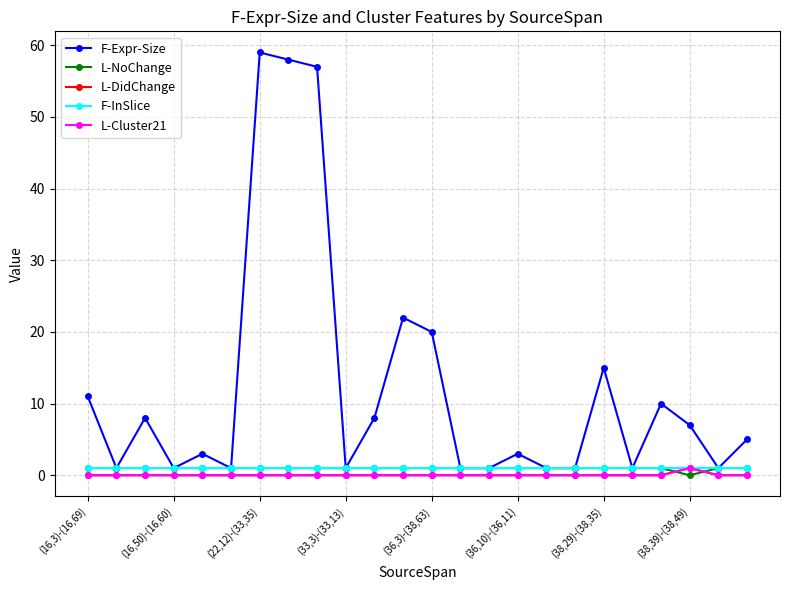

List the labels in order of L-DidChange value, smallest first.

(16,3)-(16,69), (16,50)-(16,60), (22,12)-(33,35), (33,3)-(33,13), (36,3)-(38,63), (36,10)-(36,11), (38,29)-(38,35), (38,39)-(38,49), 8, 9, 10, 11, 12, 13, 14, 15, 16, 17, 18, 19, 20, 22, 23, 21